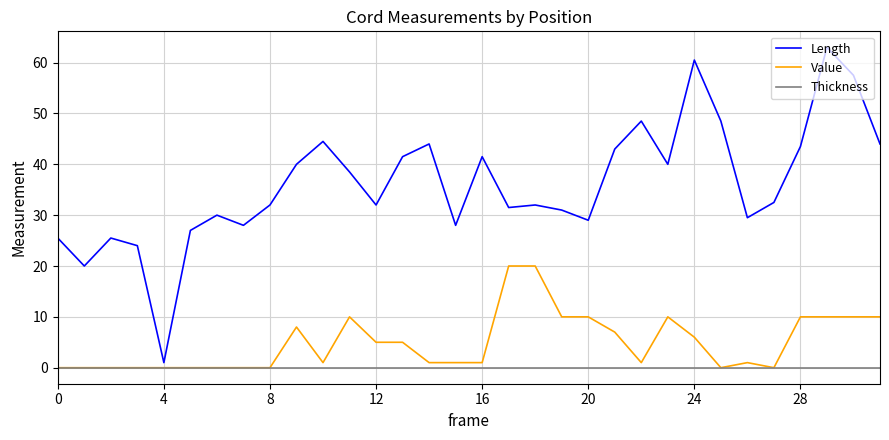

What is the greatest value displayed?

63.0